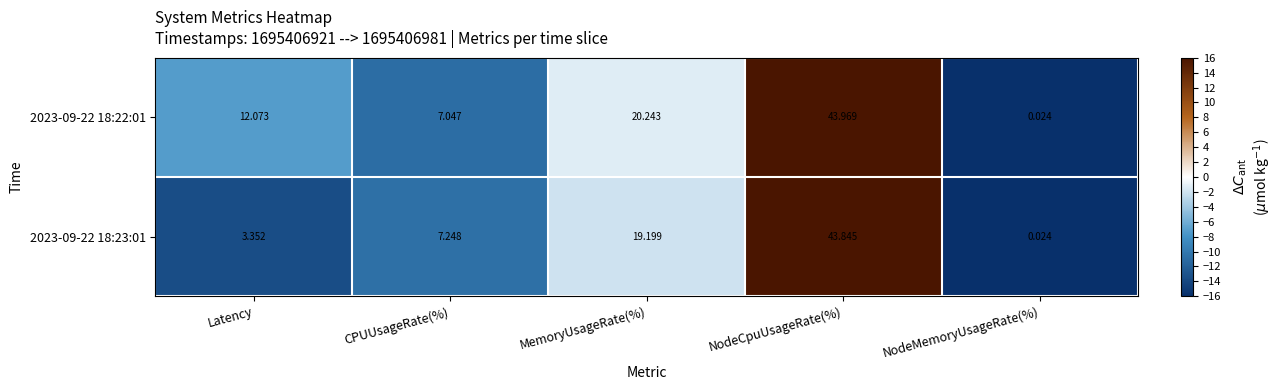

Which label corresponds to the largest value in the chart?

NodeCpuUsageRate(%)